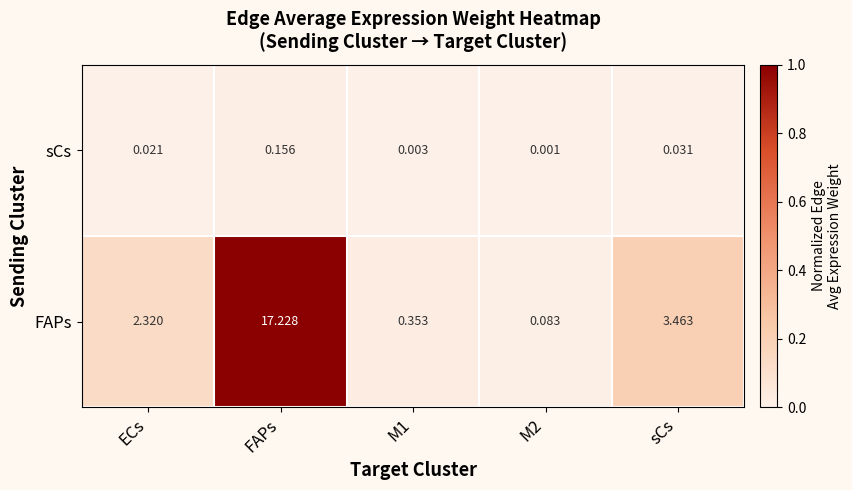

At M1, list the series in order from smallest to largest.

sCs, FAPs